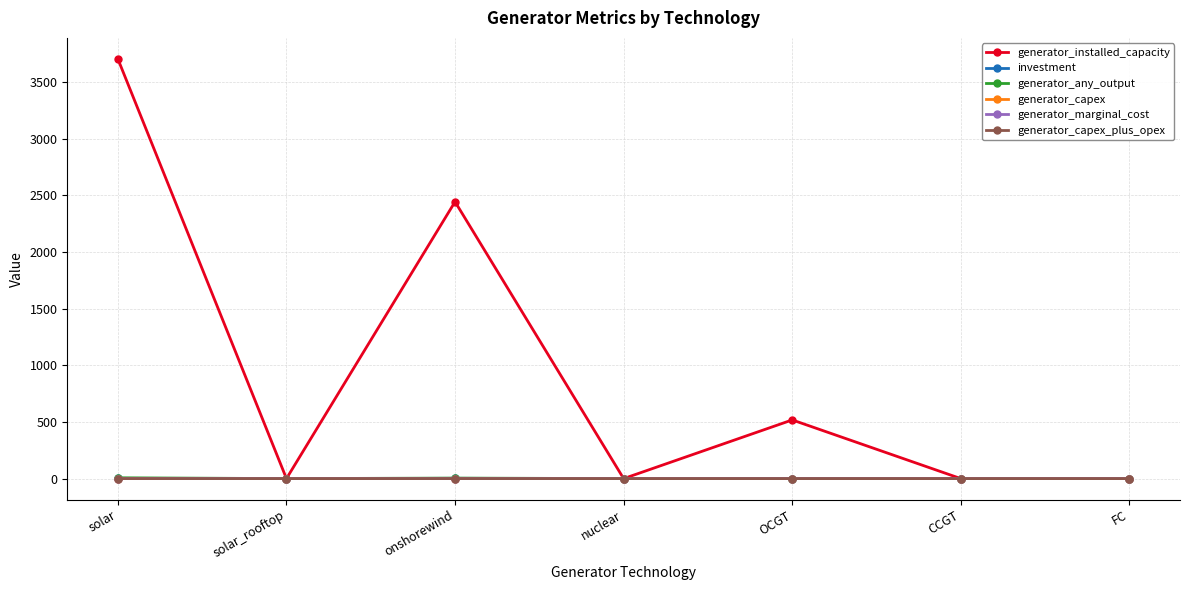

The value of generator_installed_capacity at OCGT is 299.4. True or false?

False